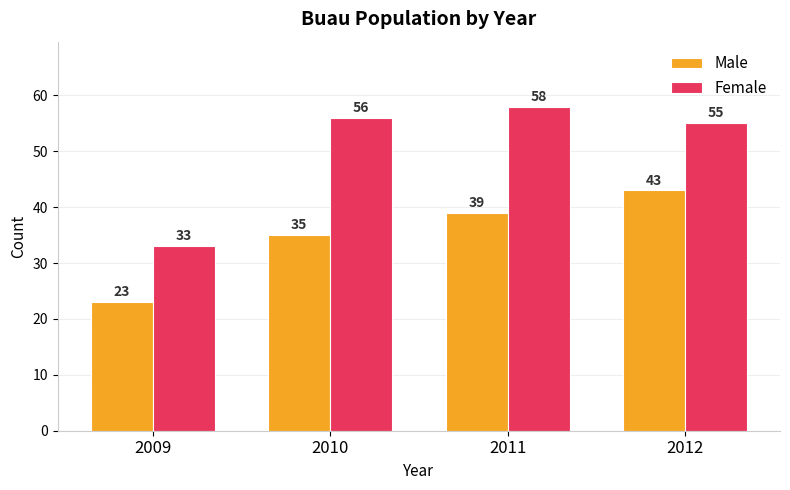

Reading left to right, list all the values displayed in this chart.

Male: 23	35	39	43
Female: 33	56	58	55